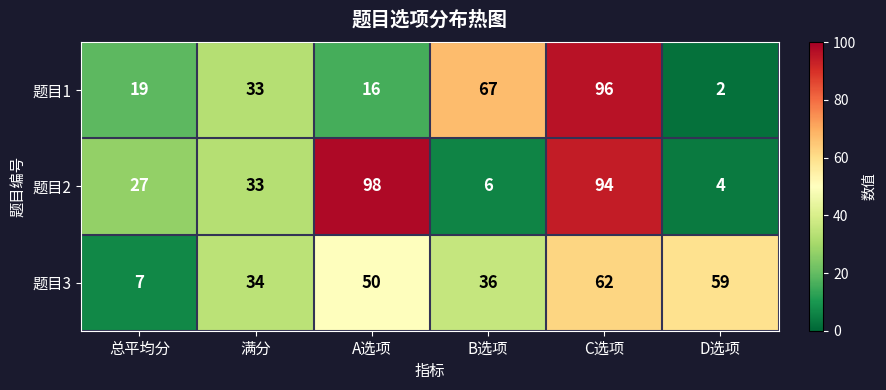

The 题目2 series shows 25 at A选项. True or false?

False